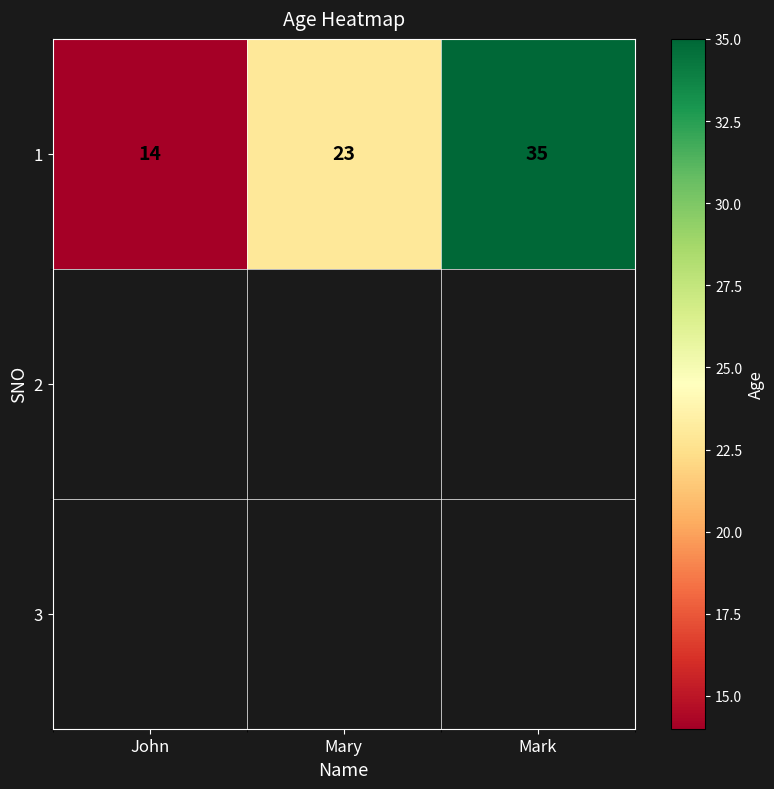

What is the sum of the values at Mary and Mark?

58